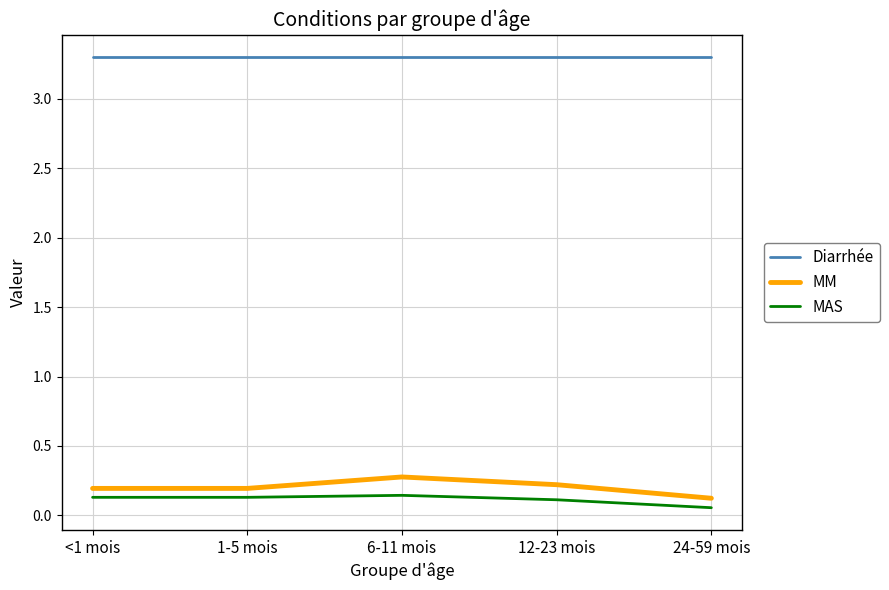

At 6-11 mois, list the series in order from smallest to largest.

MAS, MM, Diarrhée